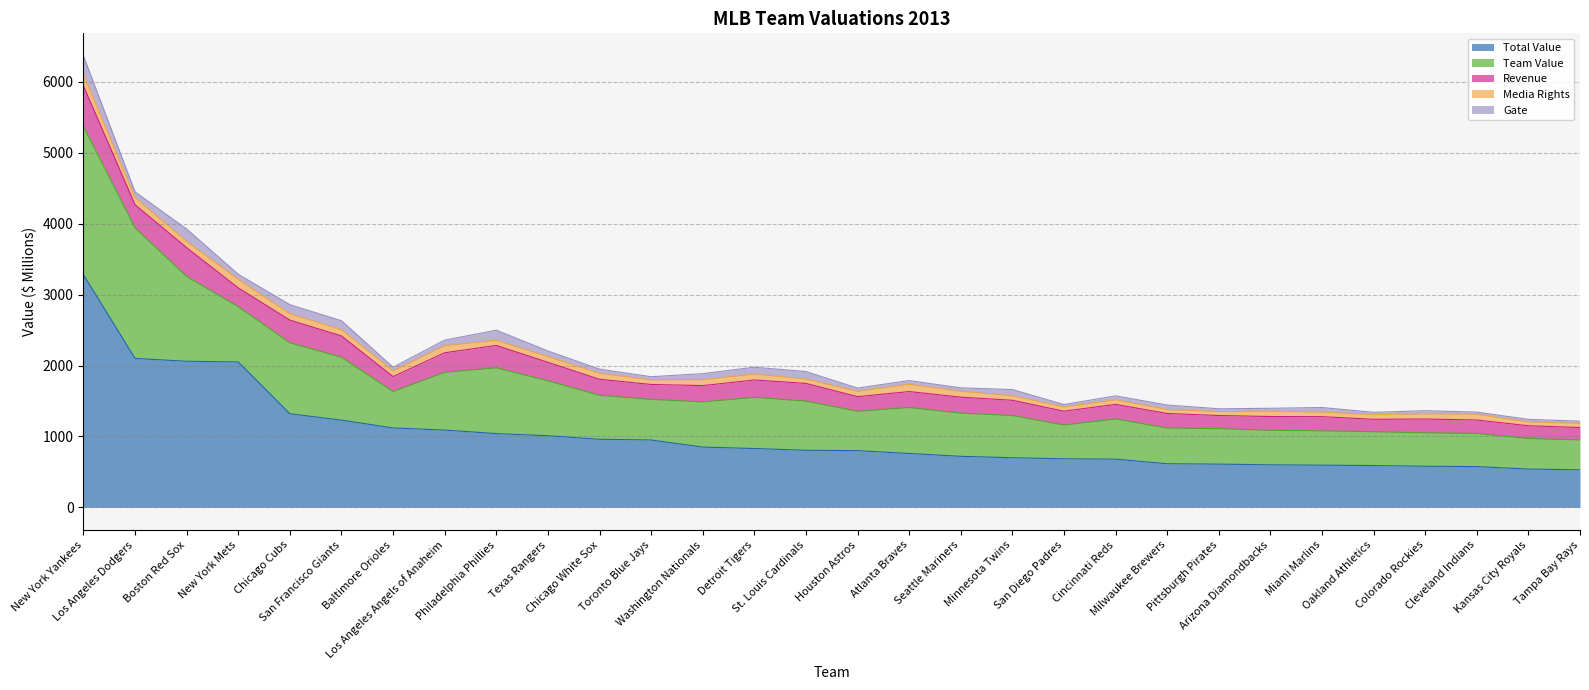

True or false: Team Value and Total Value intersect in this chart.

False